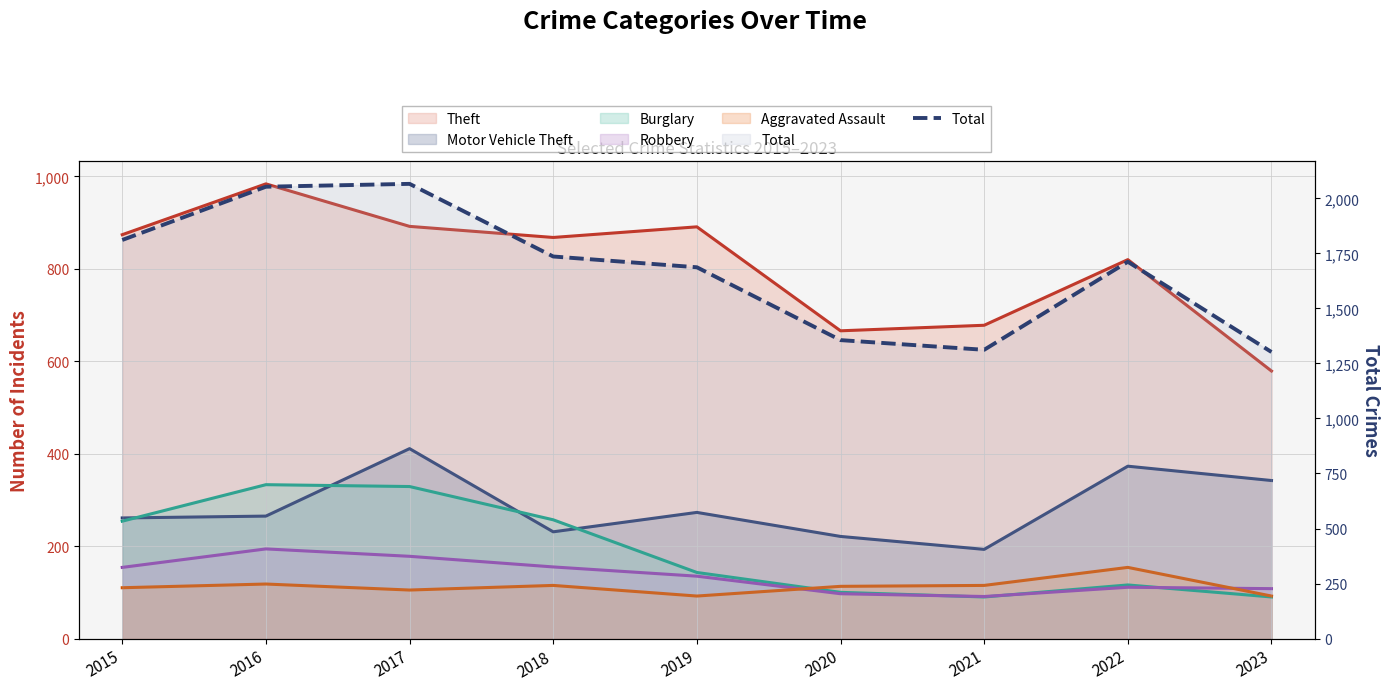

Reading right to left, what are all the values shown in this chart?

1302	1712	1312	1356	1687	1736	2066	2053	1811